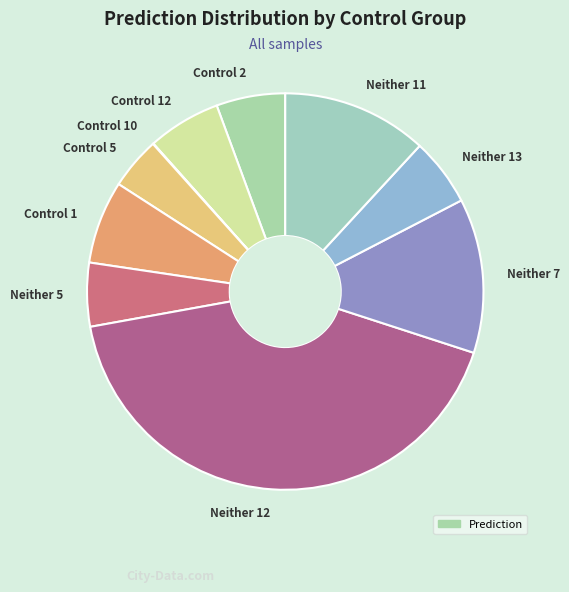

Is there a majority slice in this chart?

No